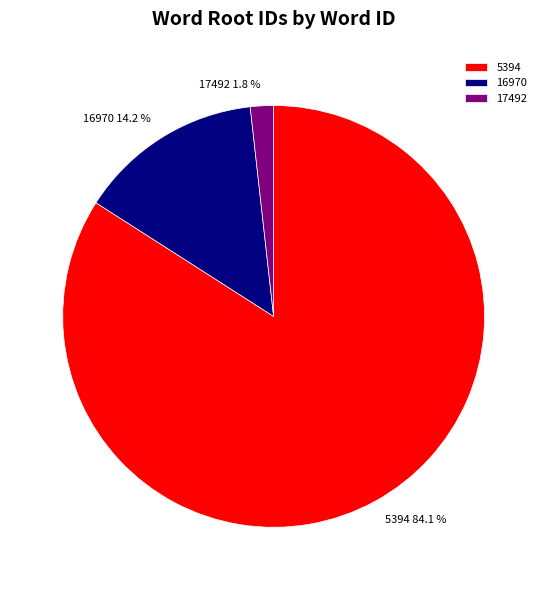

To the nearest percent, what is the average slice percentage?

33%